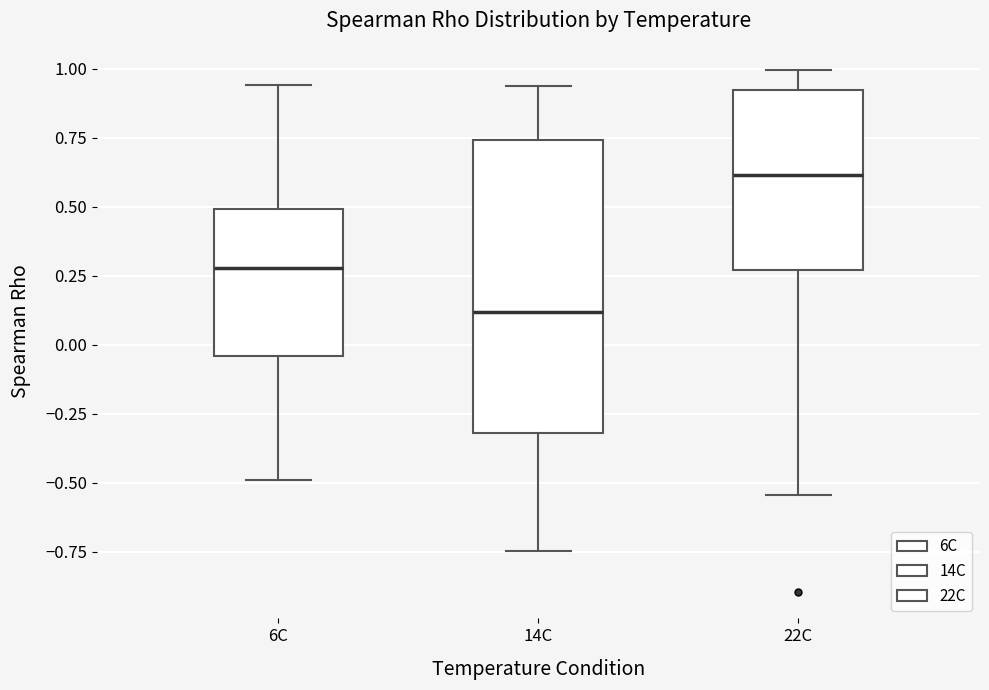

Where is the upper edge of the box for 22C on the y-axis? The values are not printed on the chart, so give them approximately, as read against the axis.

0.90